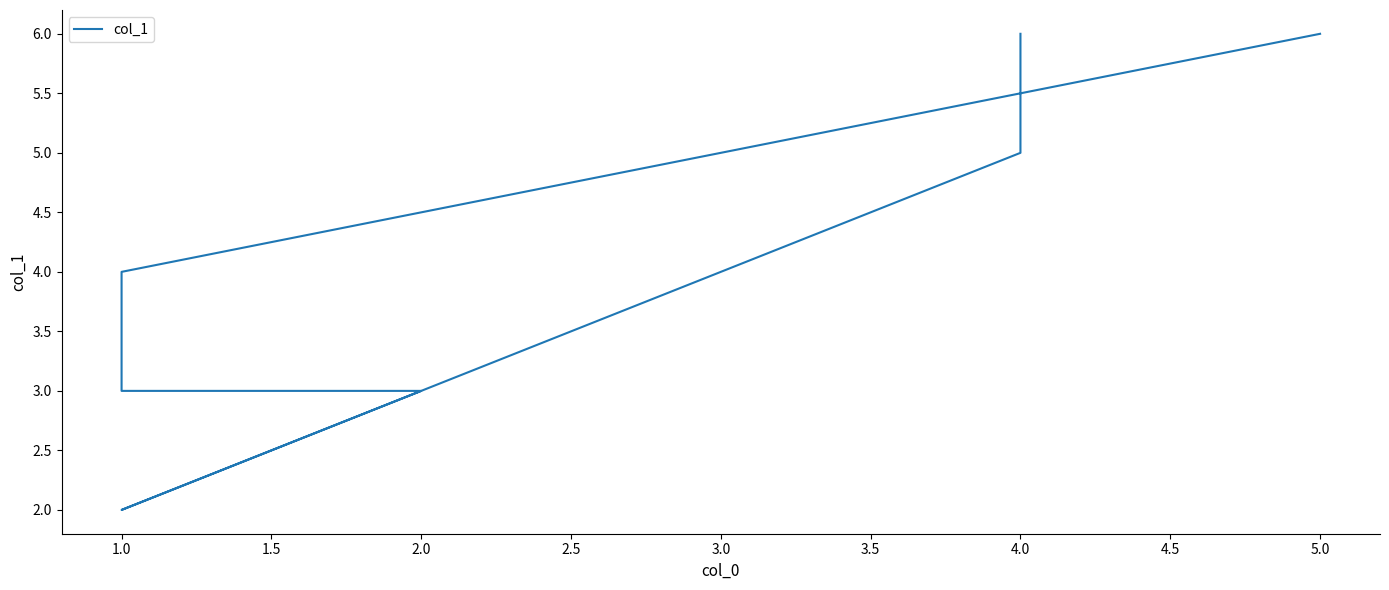

How many points are lower than both their immediate neighbors (excluding endpoints)?

1